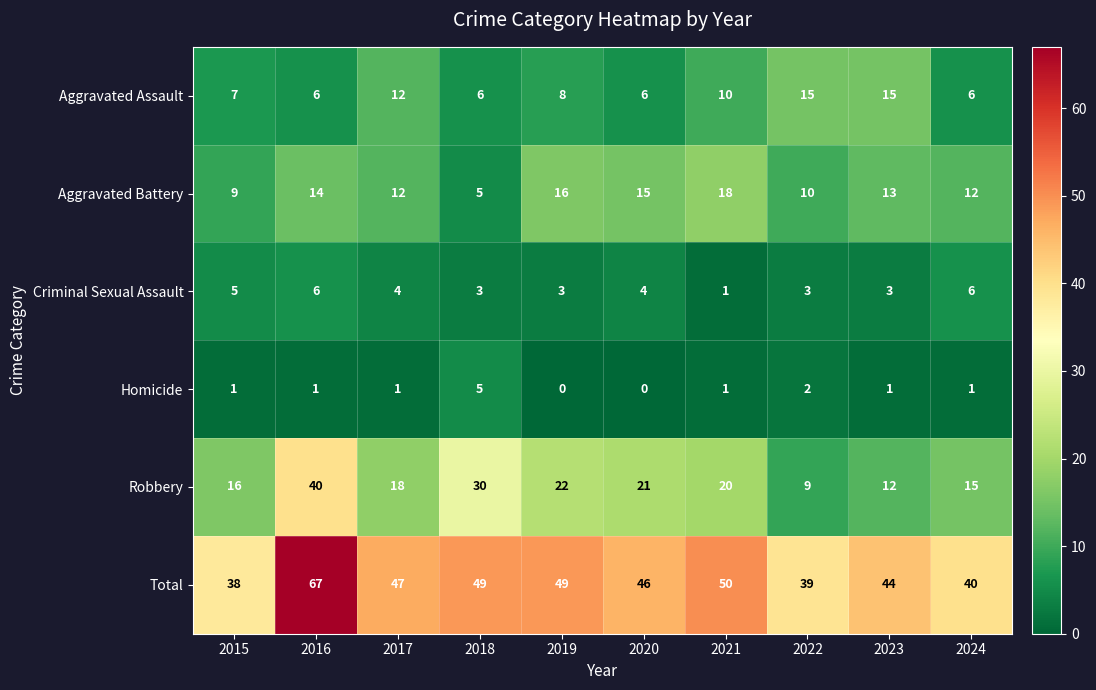

At which label does Total first exceed 47?

2016